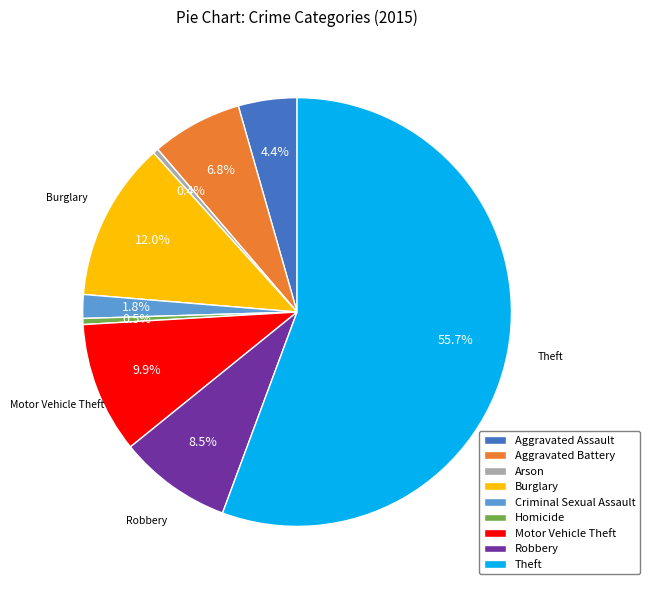

Which slice is the largest?

Theft